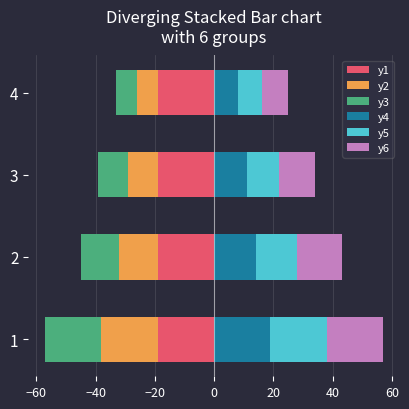

What is the difference between the highest and lowest values at −60?

28.0